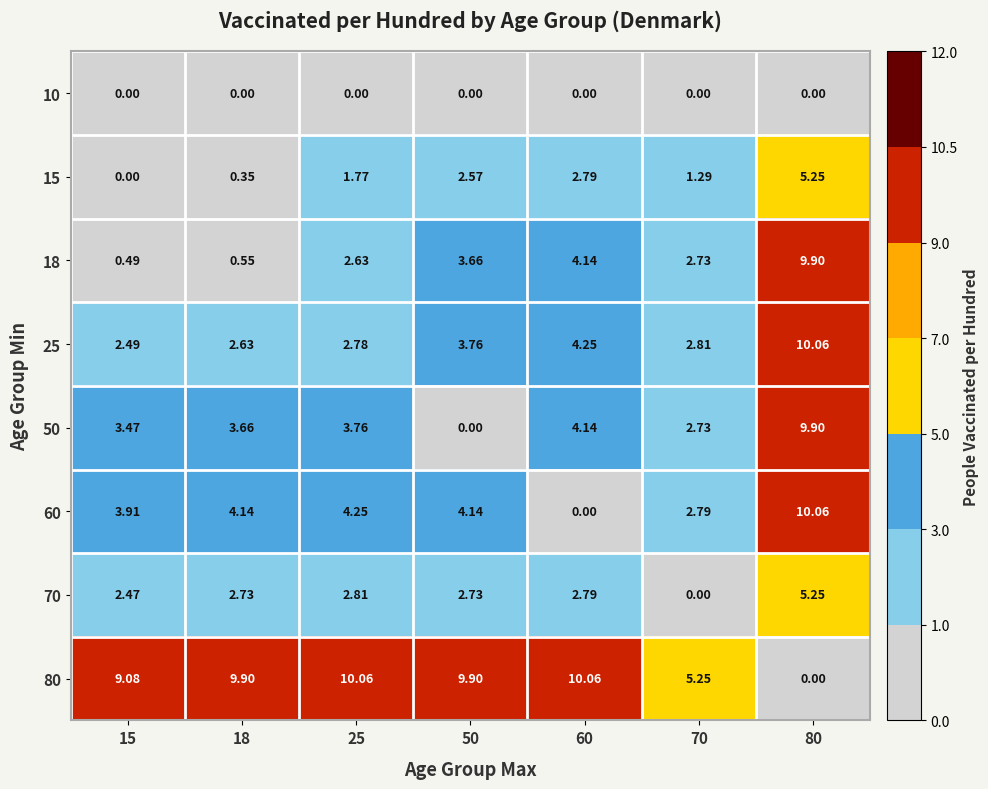

Is the value of 15 at 60 greater than the value of 18 at 25?

Yes